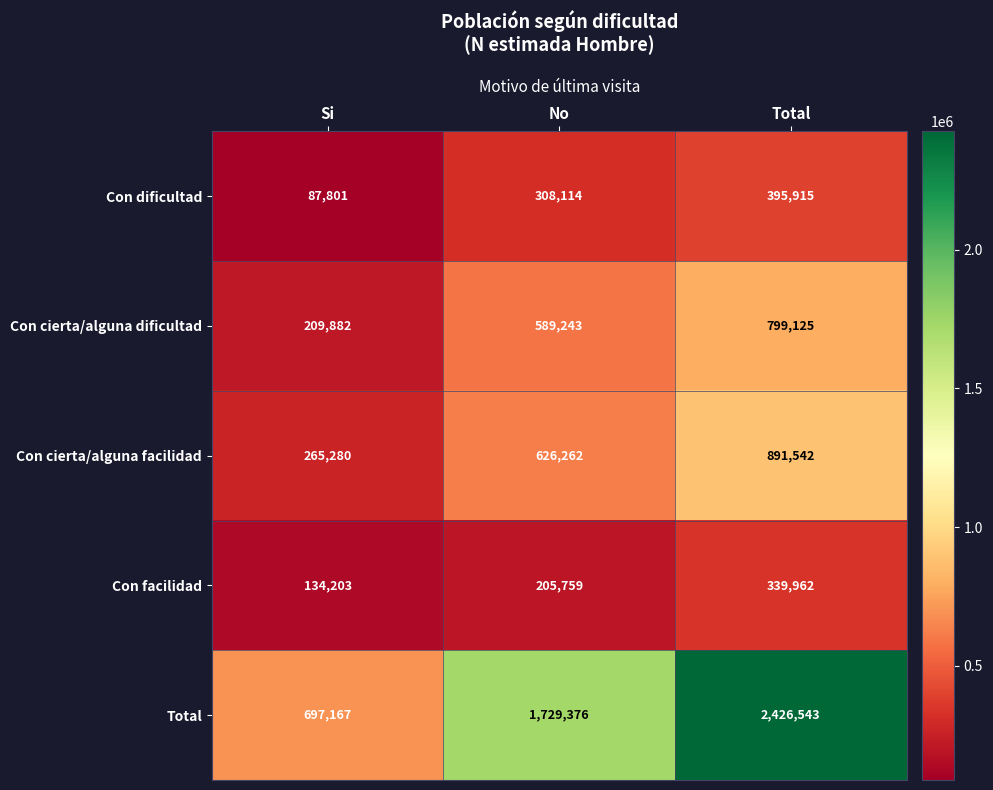

What is the minimum value for Con cierta/alguna facilidad?

265280